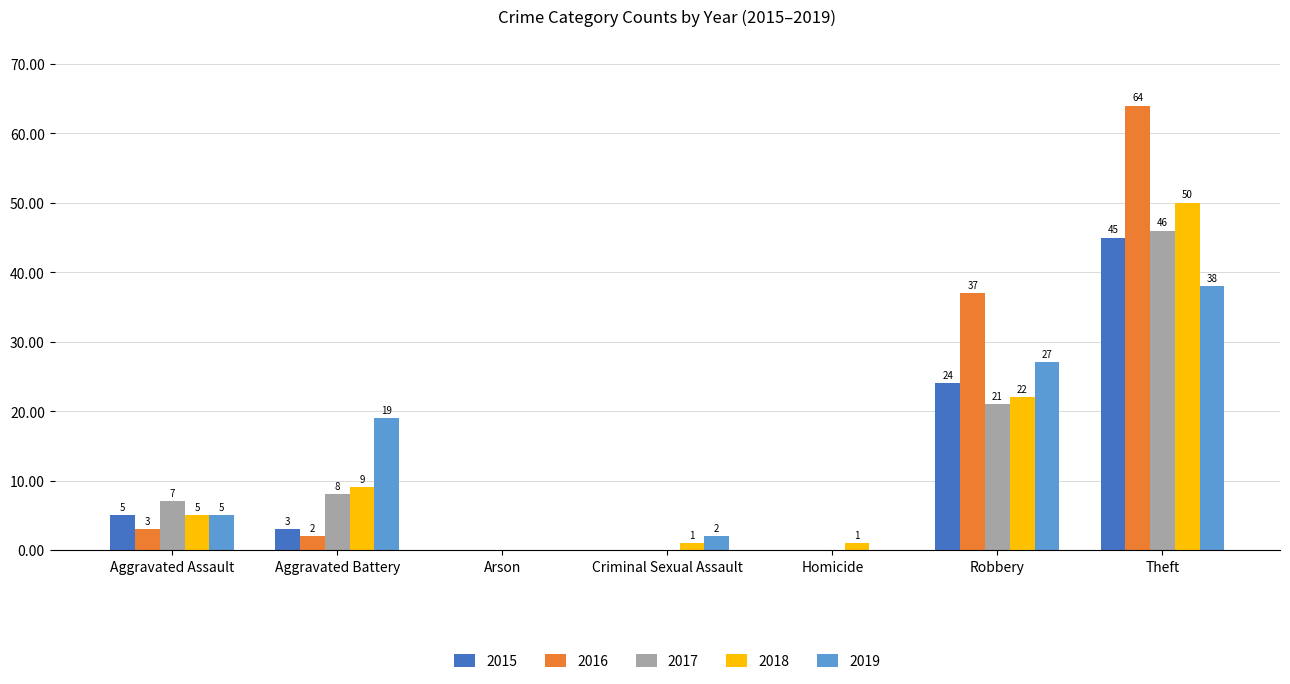

What are all the series names shown in the legend?

2015, 2016, 2017, 2018, 2019